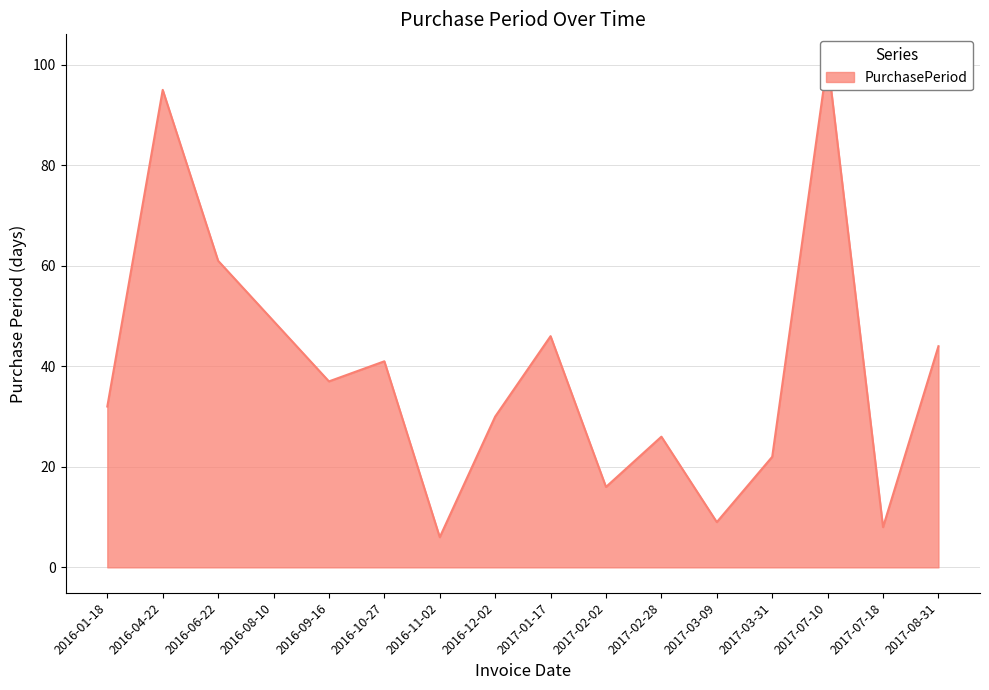

Approximately how many times larger is the value at 2016-01-18 compared to 2017-07-18?

4.0